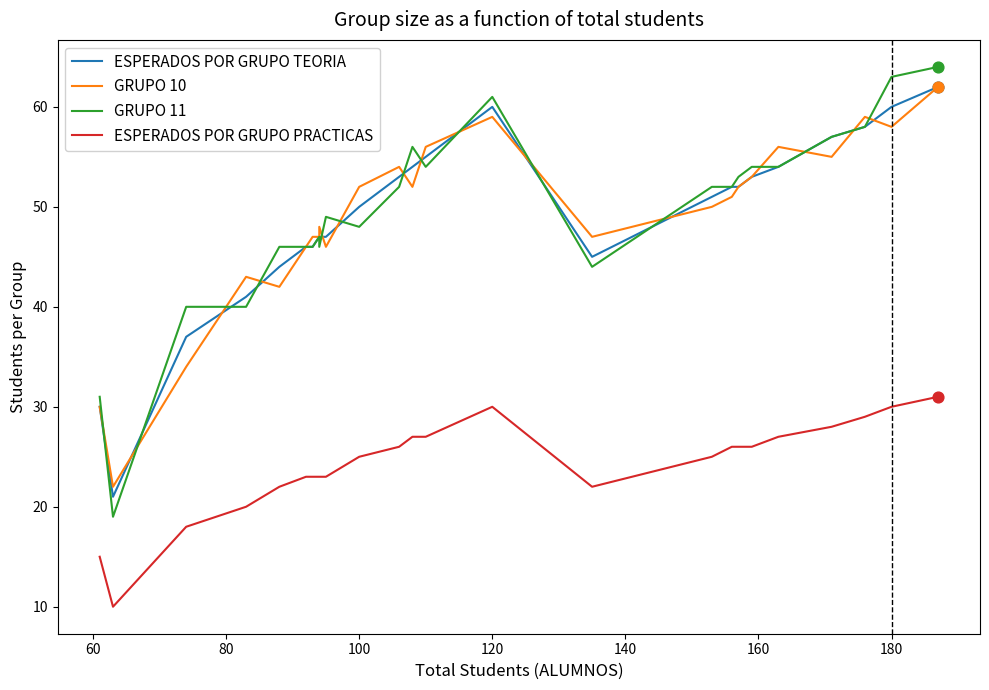

Is the value of GRUPO 10 at 14 greater than the value of ESPERADOS POR GRUPO PRACTICAS at 140?

Yes